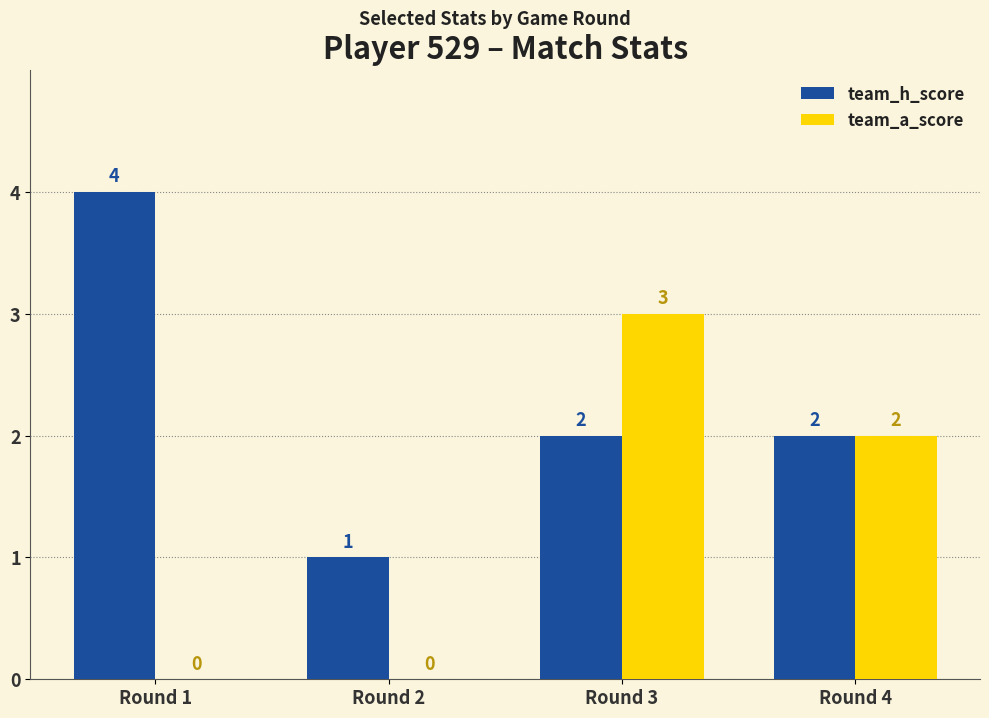

At which label does team_h_score reach its peak?

Round 1